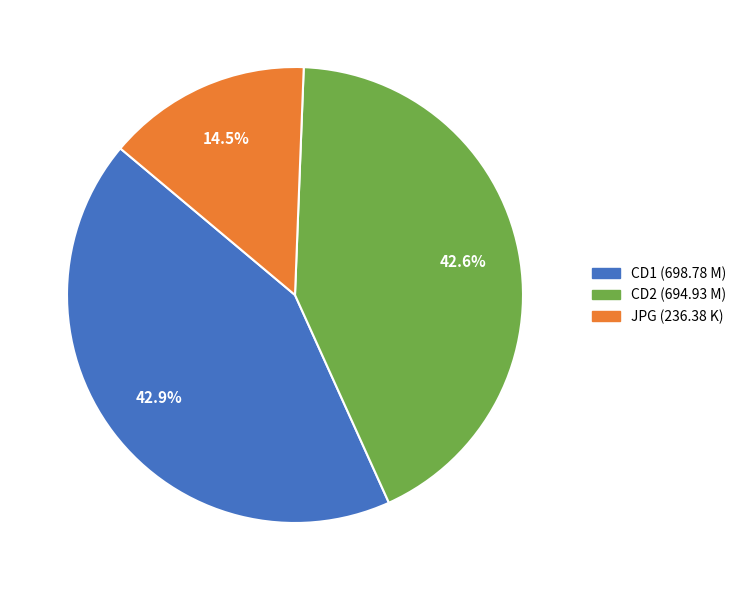

How many segments does this pie chart have?

3